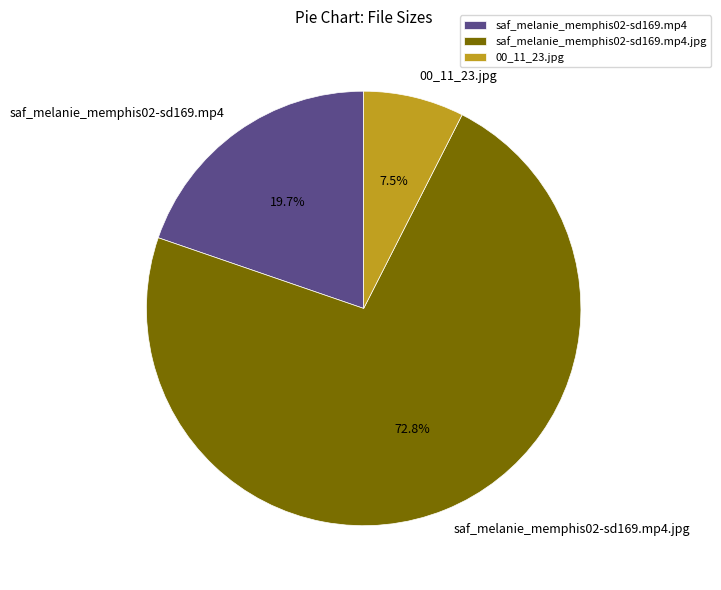

What is the ratio of the value at 00_11_23.jpg to the value at saf_melanie_memphis02-sd169.mp4?

0.4